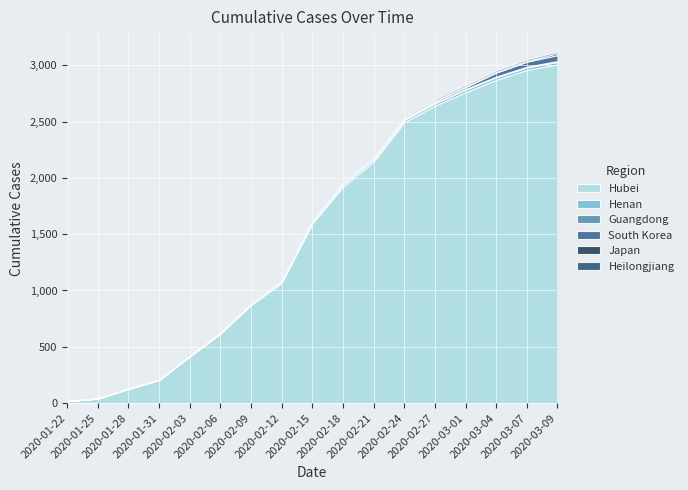

What is the average value of the Hubei series?

1515